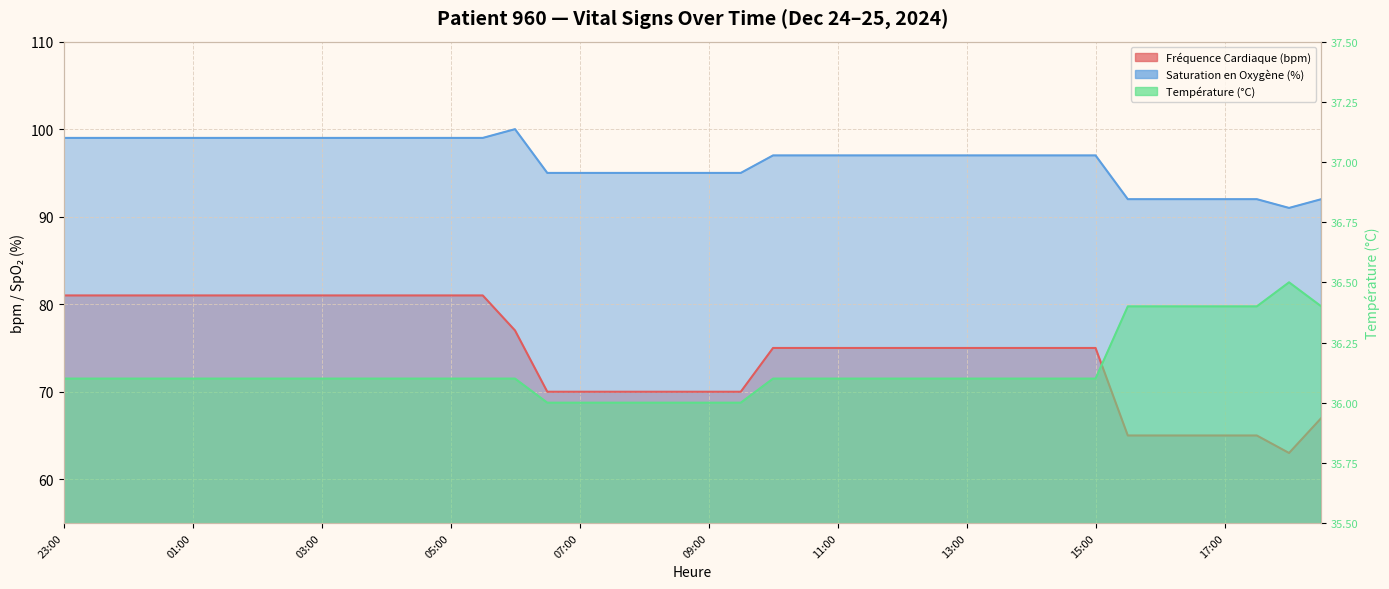

At which category does Saturation en Oxygène (%) reach its first local valley?

18:00